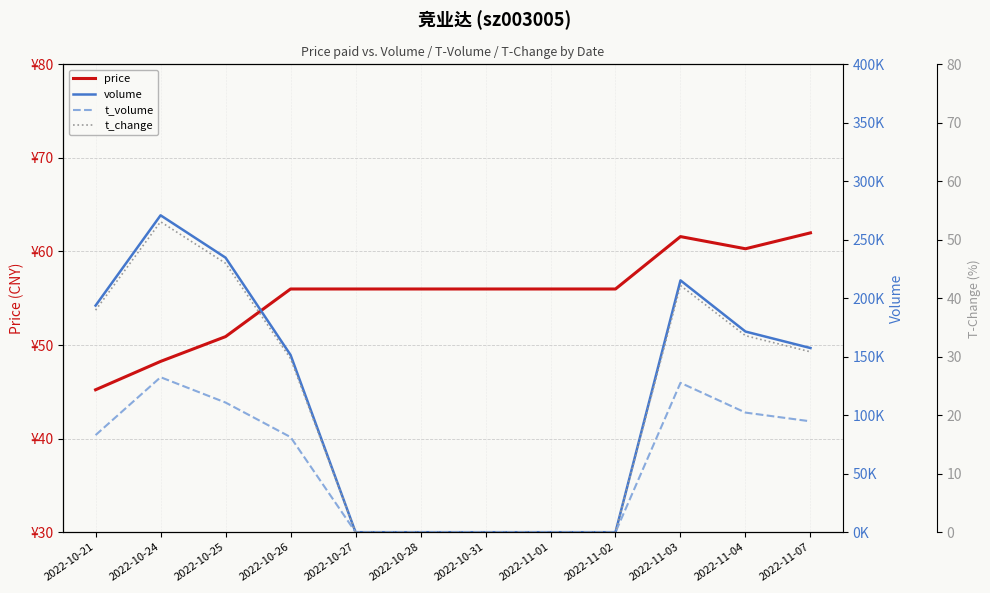

Reading left to right, what are all the values shown in this chart?

price: 2022-10-21=45.2	2022-10-24=48.2	2022-10-25=50.9	2022-10-26=56.0	2022-10-27=56.0	2022-10-28=56.0	2022-10-31=56.0	2022-11-01=56.0	2022-11-02=56.0	2022-11-03=61.6	2022-11-04=60.3	2022-11-07=62.0
volume: 2022-10-21=193743.0	2022-10-24=270921.0	2022-10-25=234703.0	2022-10-26=151523.0	2022-10-27=0.0	2022-10-28=0.0	2022-10-31=0.0	2022-11-01=0.0	2022-11-02=0.0	2022-11-03=215282.0	2022-11-04=171525.0	2022-11-07=157444.0
t_volume: 2022-10-21=83005.0	2022-10-24=132500.0	2022-10-25=110835.0	2022-10-26=81294.0	2022-10-27=0.0	2022-10-28=0.0	2022-10-31=0.0	2022-11-01=0.0	2022-11-02=0.0	2022-11-03=127698.0	2022-11-04=102245.0	2022-11-07=94777.0
t_change: 2022-10-21=38.0	2022-10-24=53.1	2022-10-25=46.0	2022-10-26=29.7	2022-10-27=0.0	2022-10-28=0.0	2022-10-31=0.0	2022-11-01=0.0	2022-11-02=0.0	2022-11-03=42.2	2022-11-04=33.6	2022-11-07=30.8